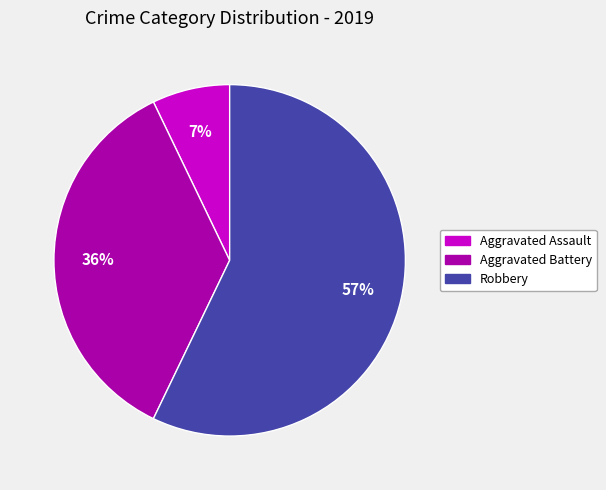

To the nearest percent, what is the difference between the largest and smallest slice percentages?

50%